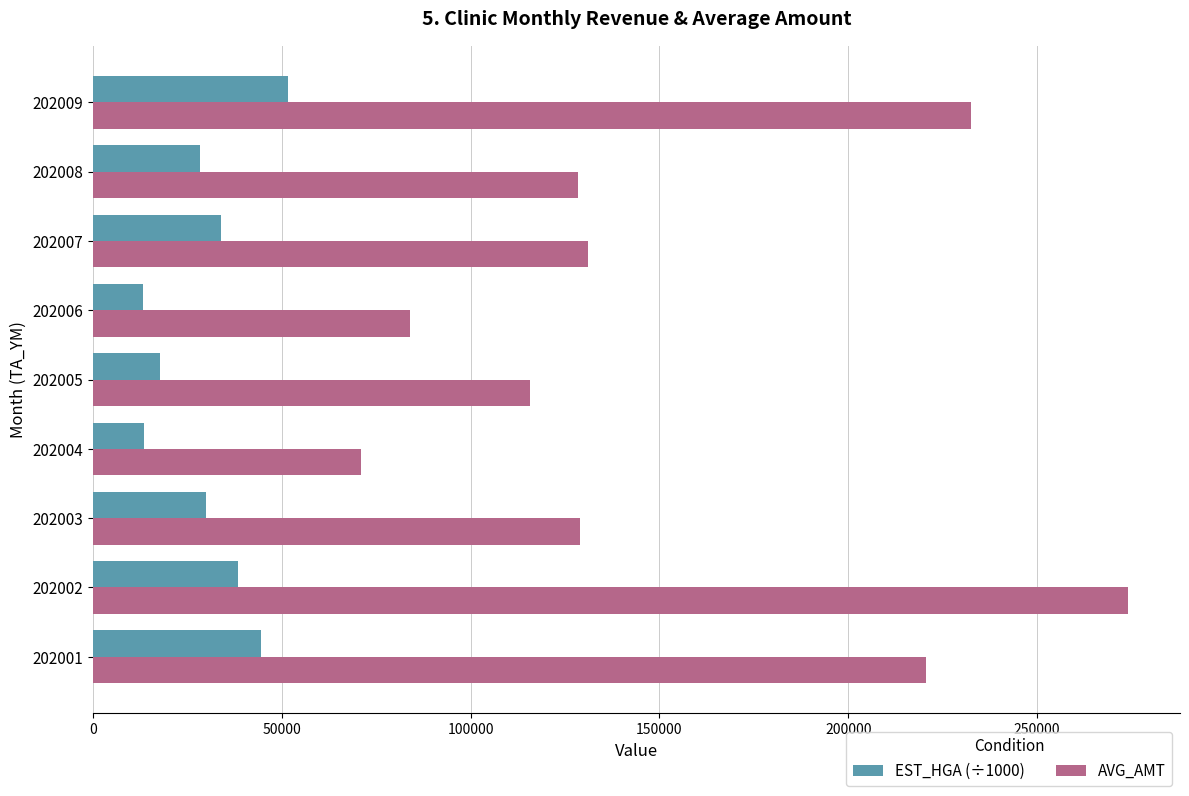

What is the spread (max minus min) of values at 202006?

70755.7